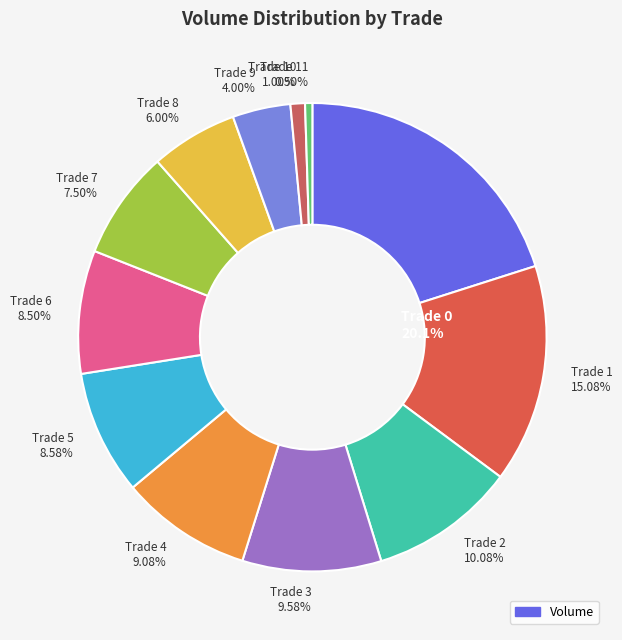

What percentage do 7 and 9 together represent?

11.5%